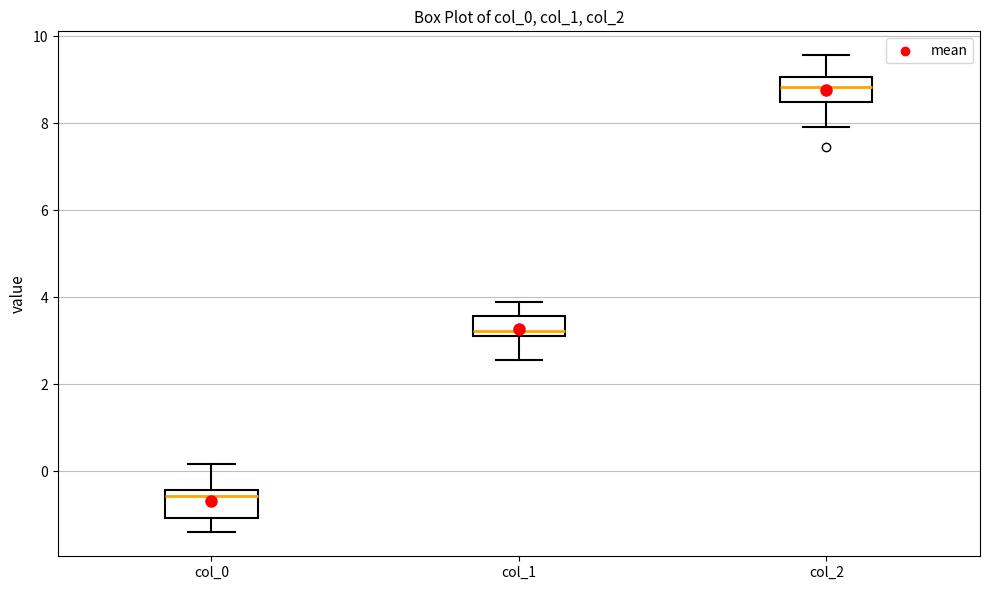

Which box's median line is the lowest?

col_0